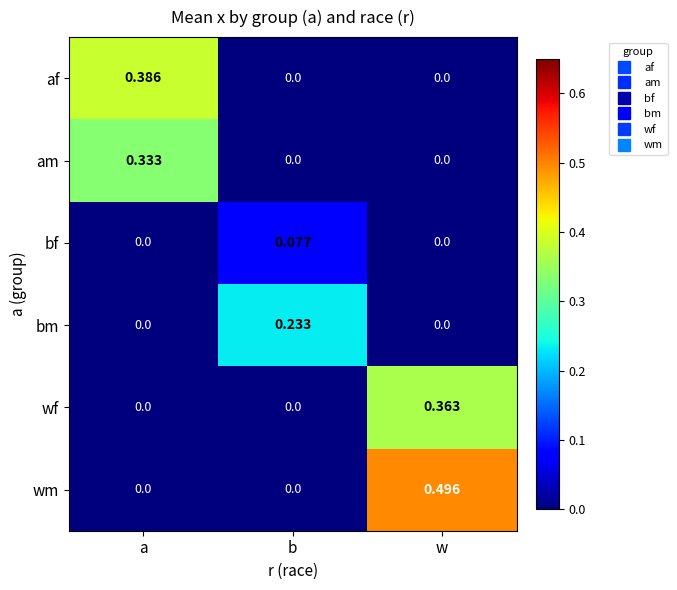

Which category has the highest value in the am series?

a